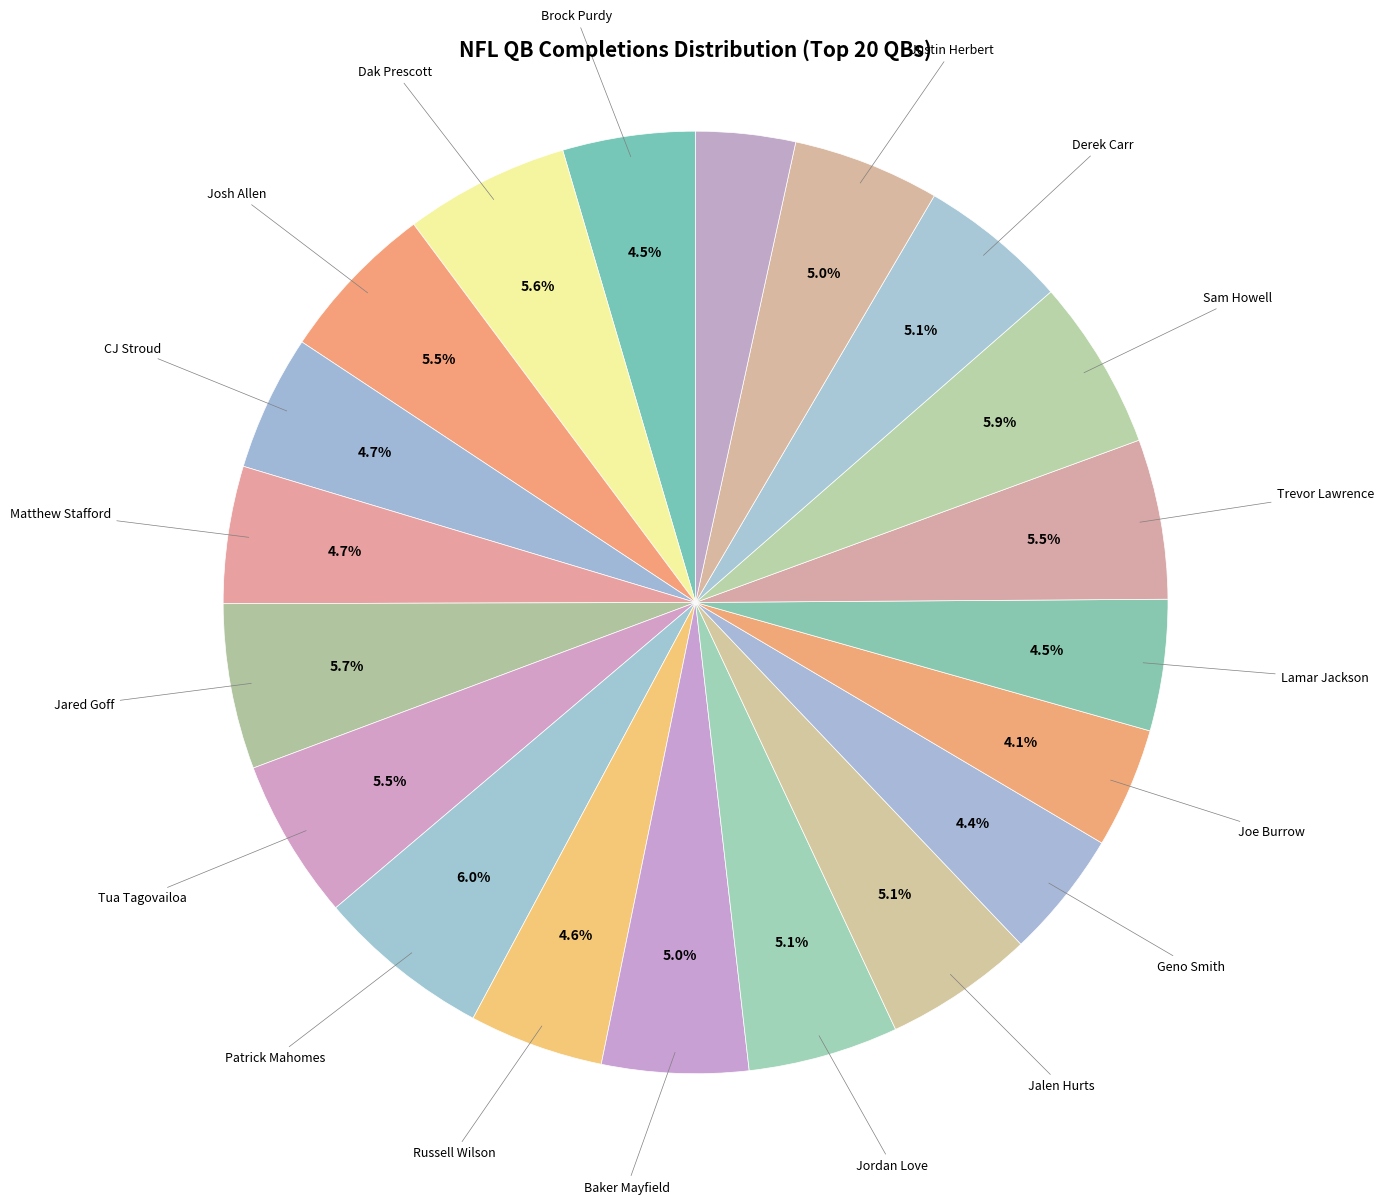

Count the number of slices in the pie.

20